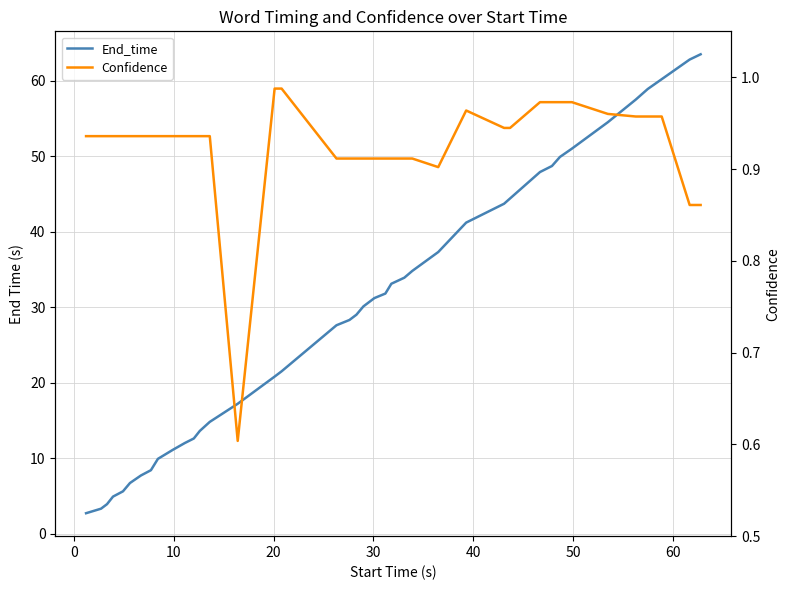

True or false: Confidence has a value of 1.4 at 12.

False